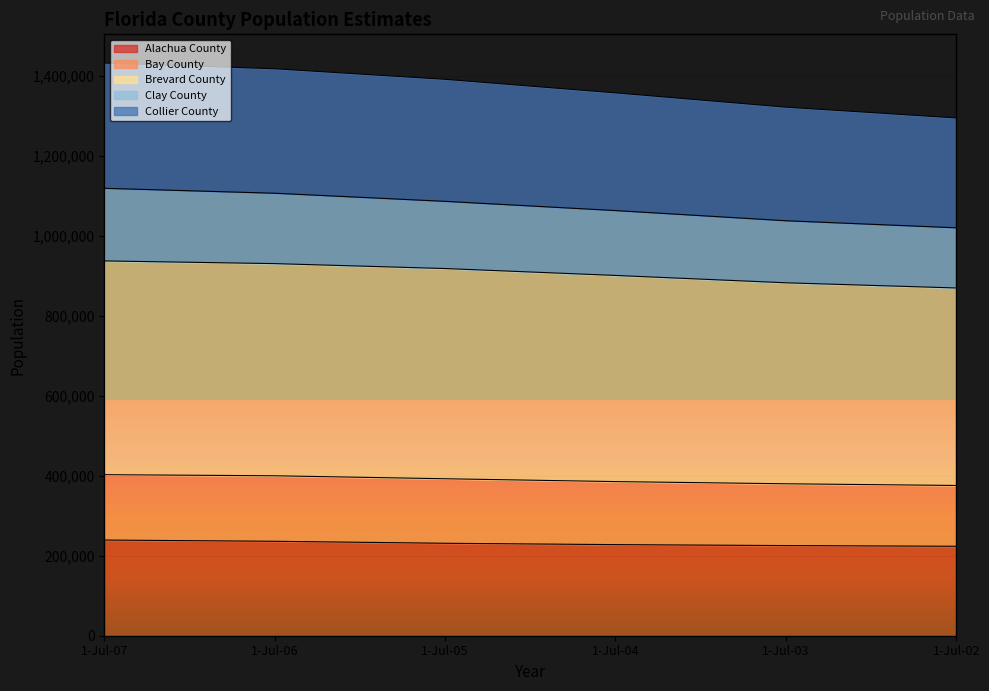

What are all the series names shown in the legend?

Alachua County, Bay County, Brevard County, Clay County, Collier County